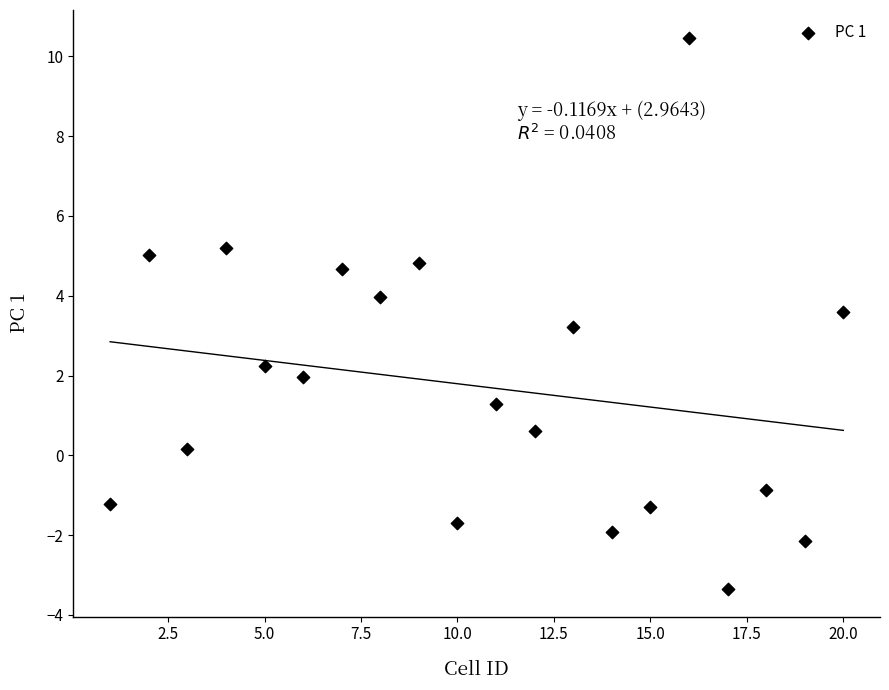

What is the range of Y values (max minus min)?

13.8